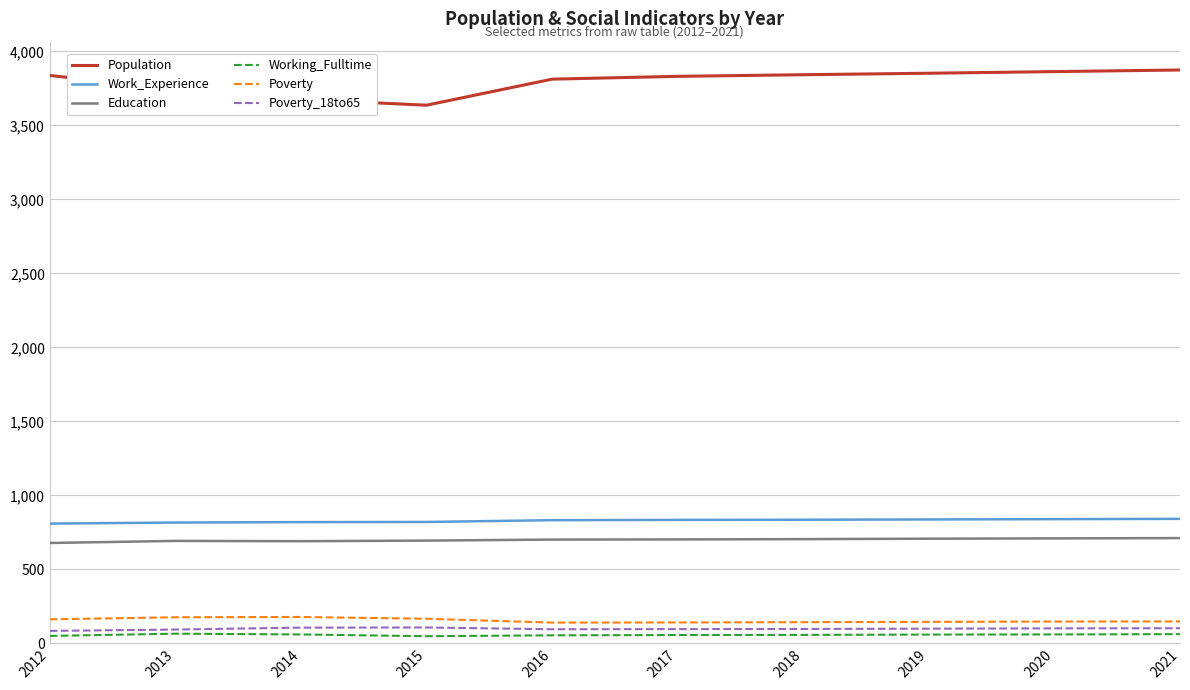

List the series in order of their peak value, highest first.

Population, Work_Experience, Education, Poverty, Poverty_18to65, Working_Fulltime